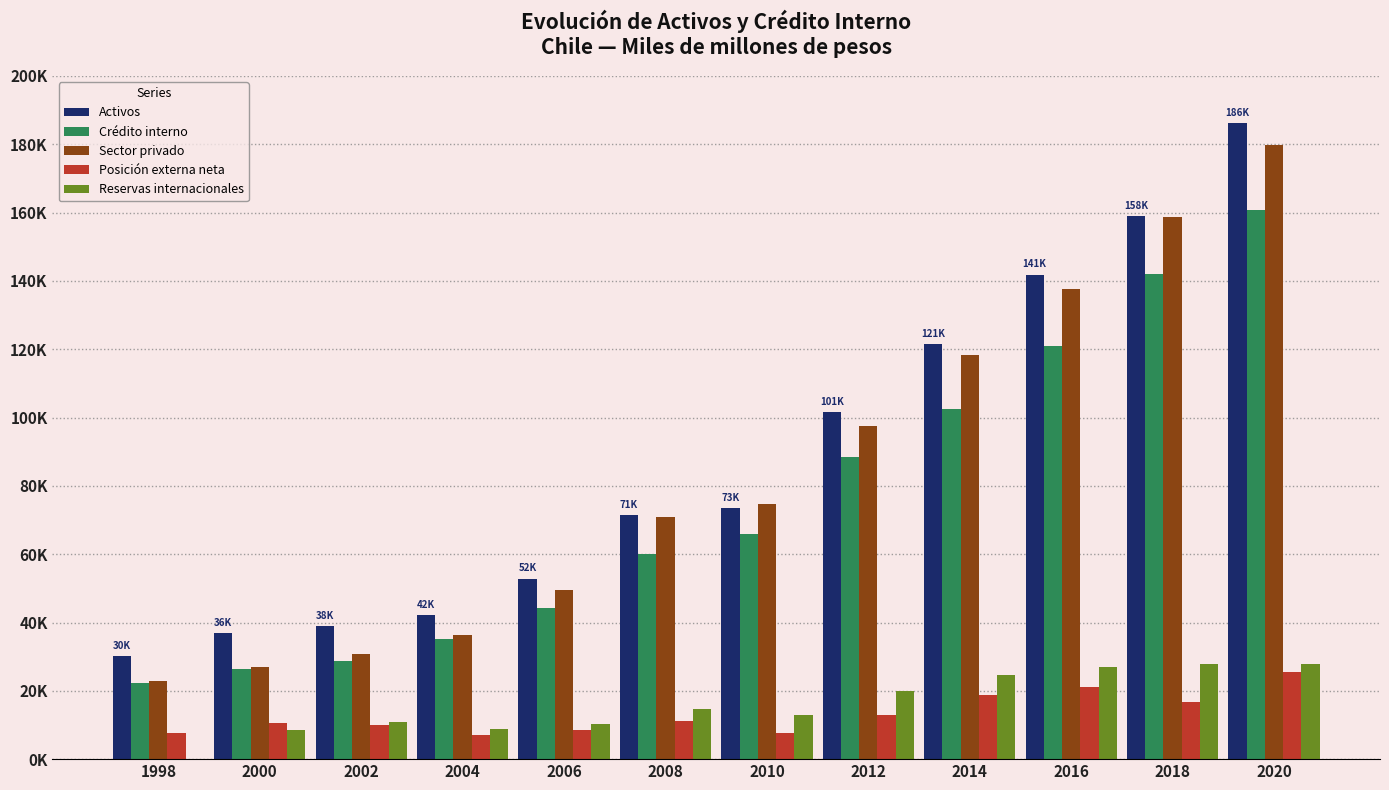

Rank the series by their maximum value, from highest to lowest.

Activos, Sector privado, Crédito interno, Reservas internacionales, Posición externa neta